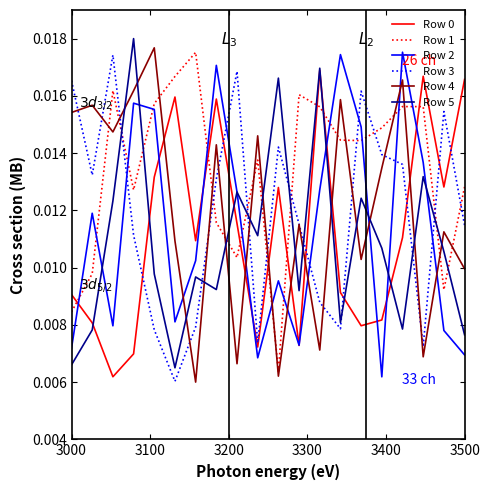

True or false: Row 4 and Row 1 cross at least once.

True